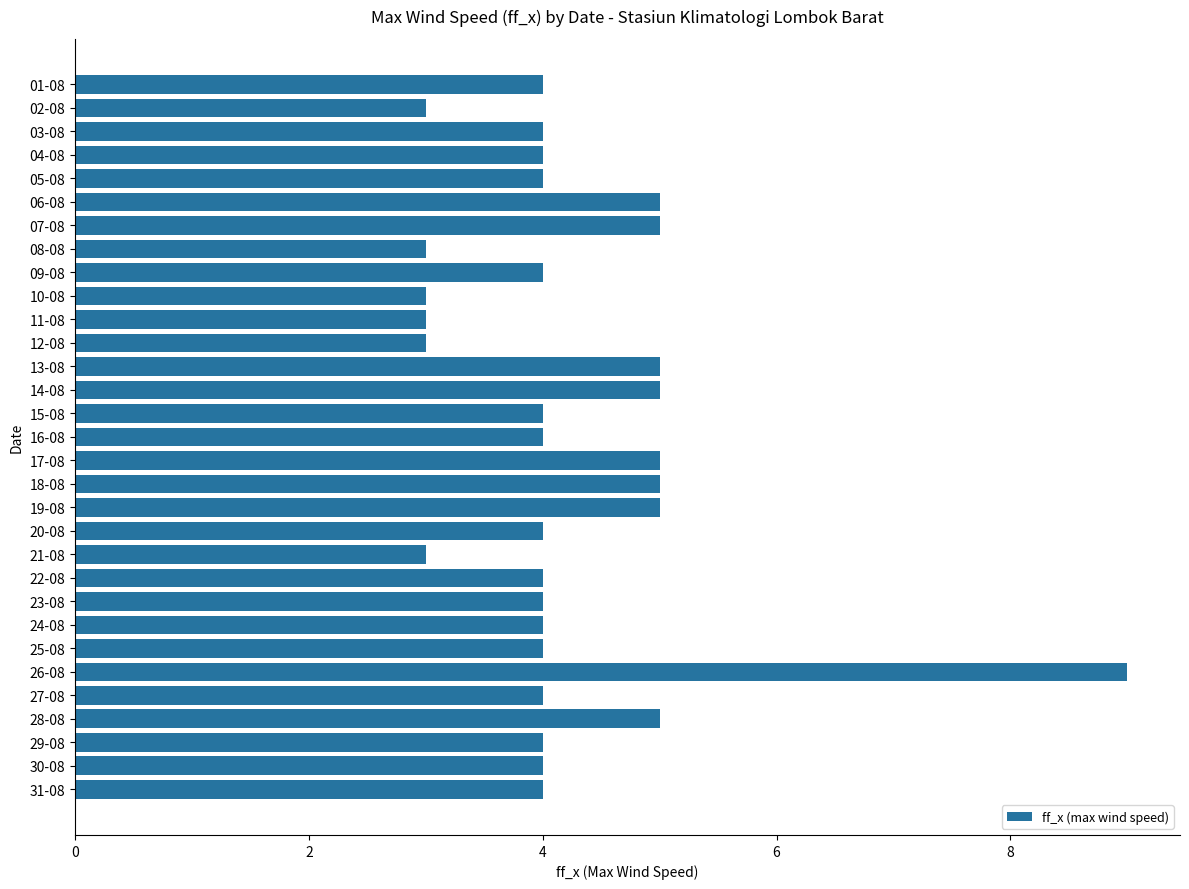

What is the change in value from 11-08 to 29-08?

+1